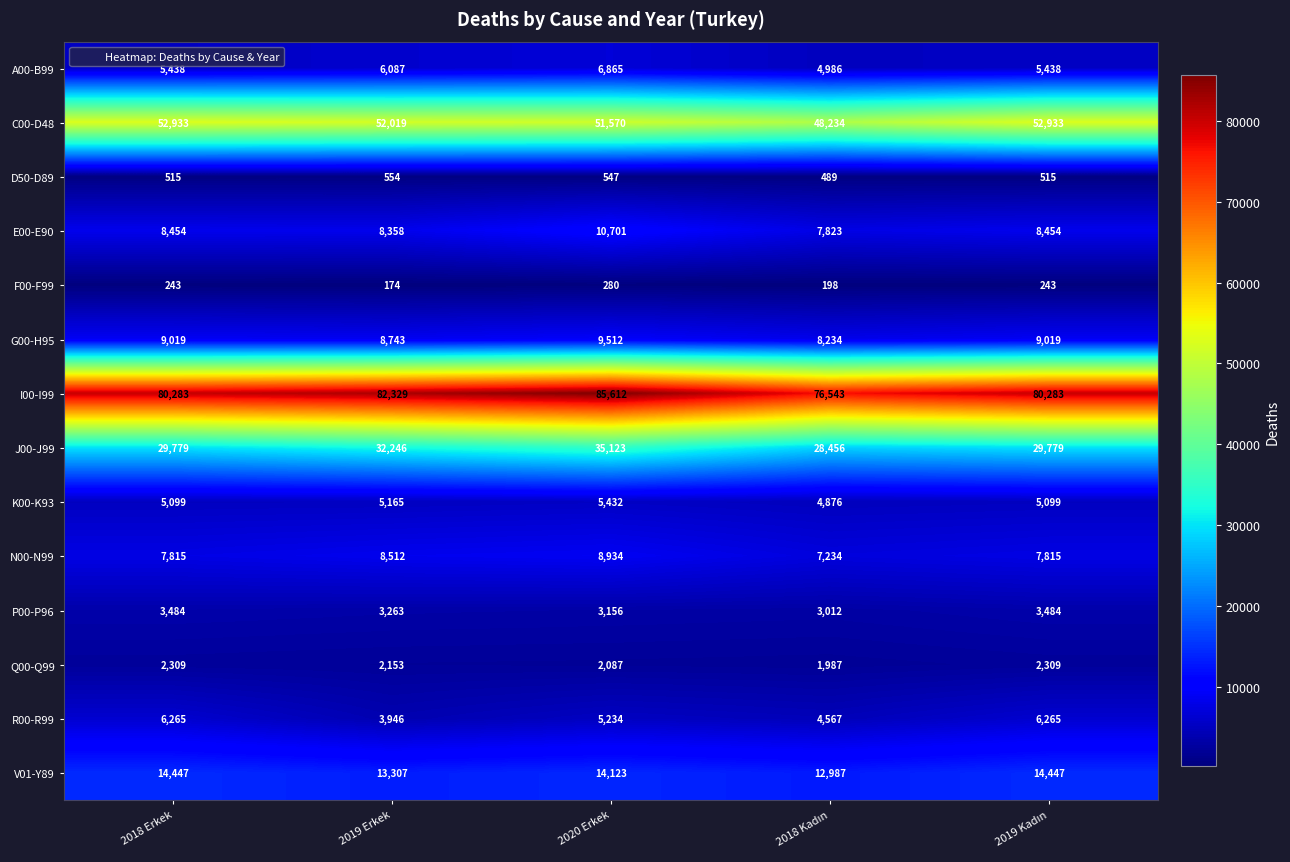

At which label does G00-H95 reach its peak?

2020 Erkek